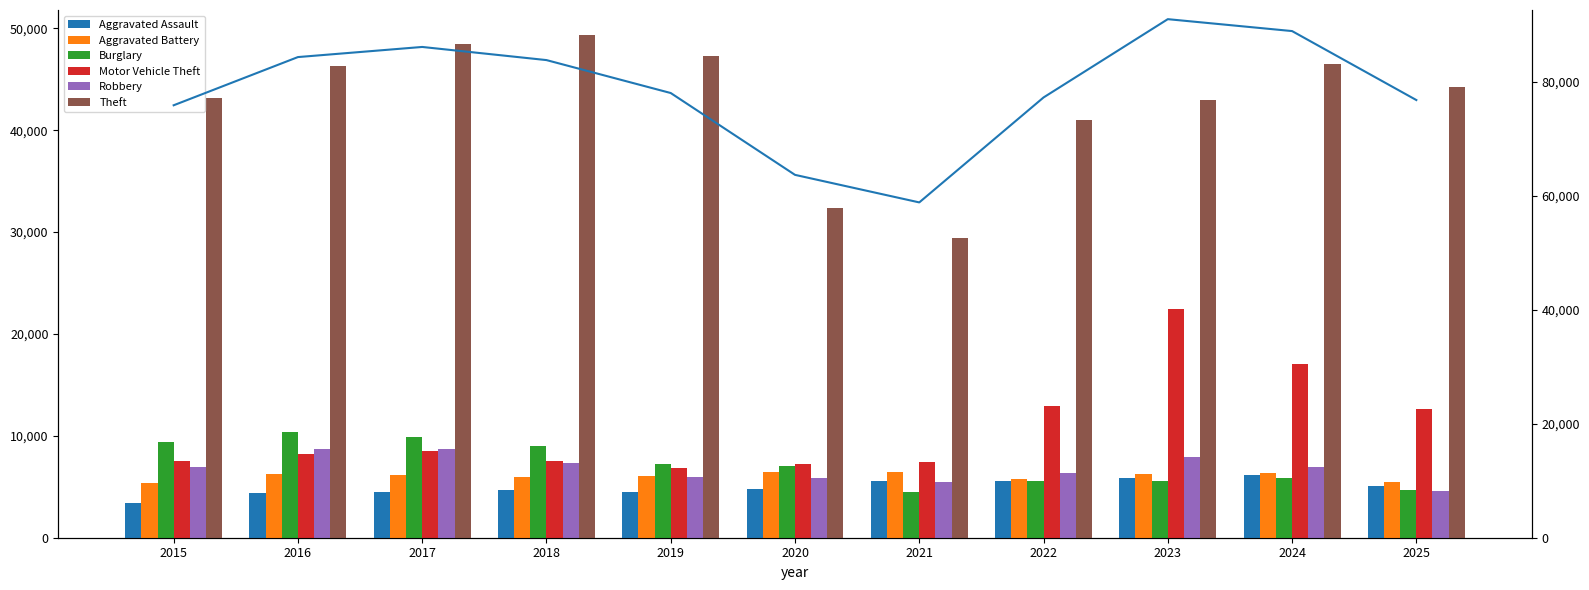

Which label corresponds to the largest value in the chart?

2018